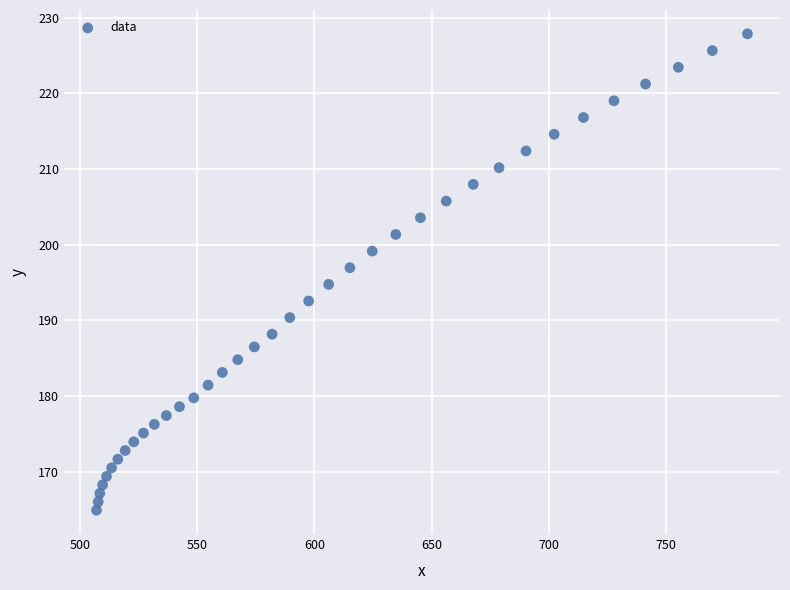

What is the range of Y values (max minus min)?

62.9